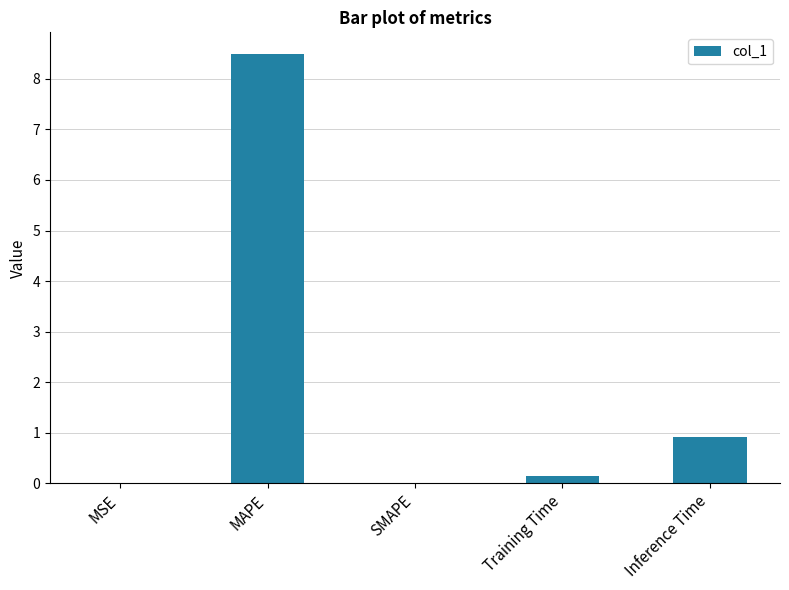

Which has a higher value, MAPE or Inference Time?

MAPE